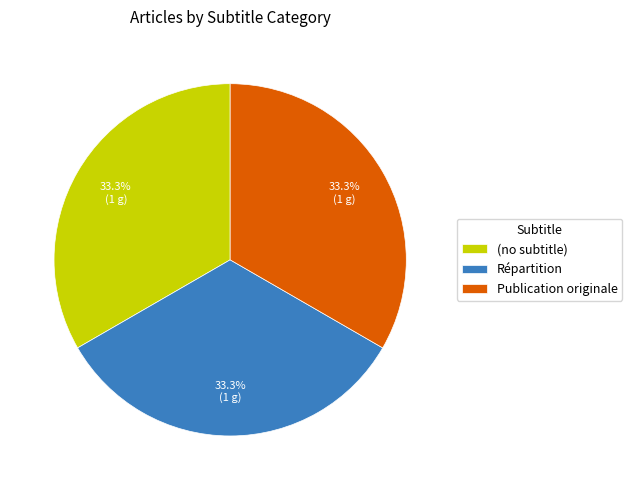

Count the number of slices in the pie.

3